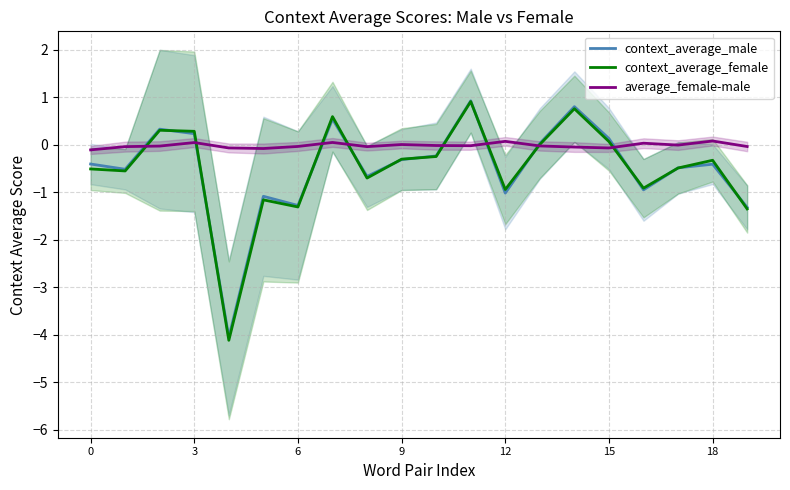

What is the lowest value of the context_average_male series?

-4.1